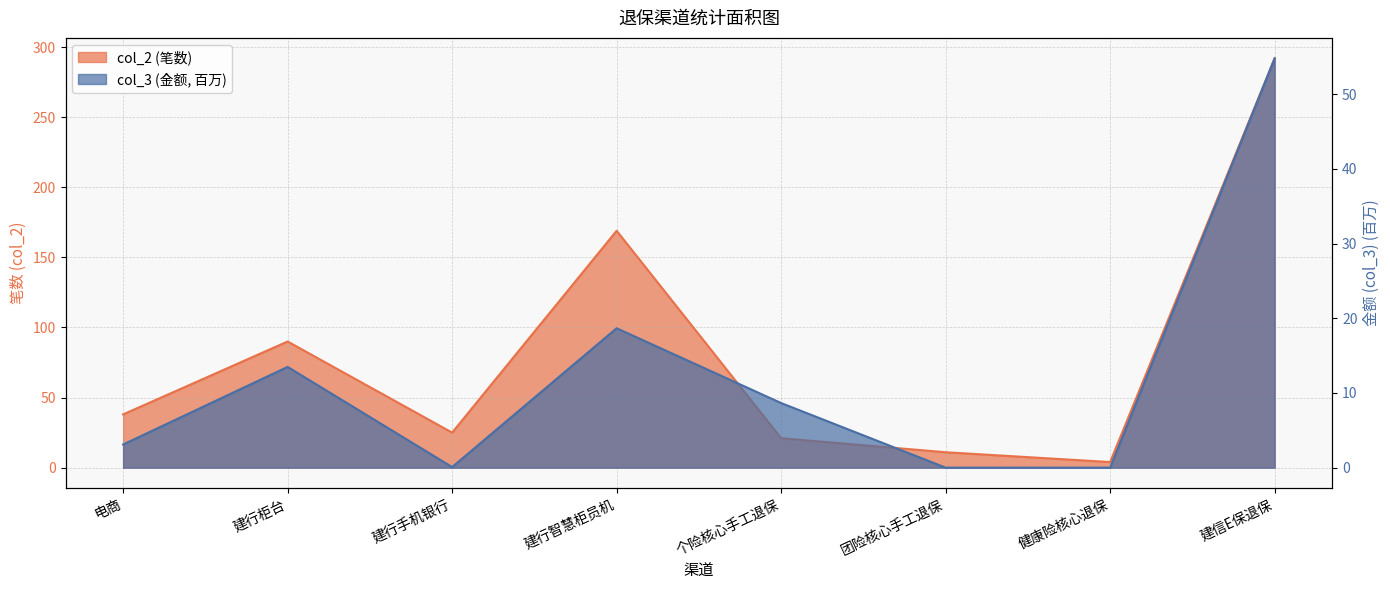

What is the maximum value for col_2?

292.0